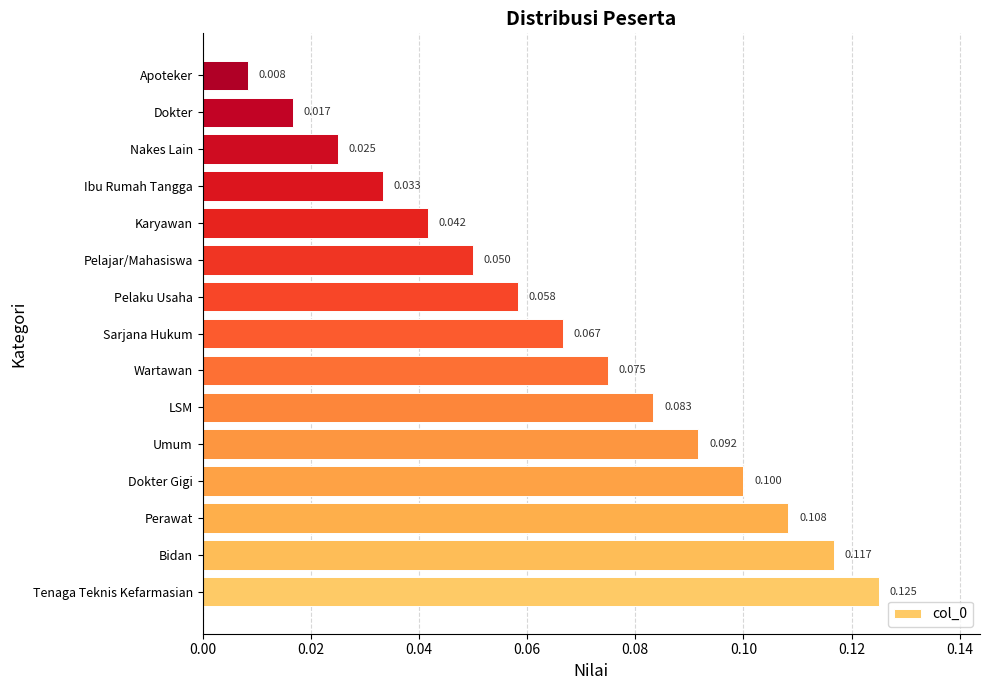

Where is the data nearest to the value 0?

Apoteker